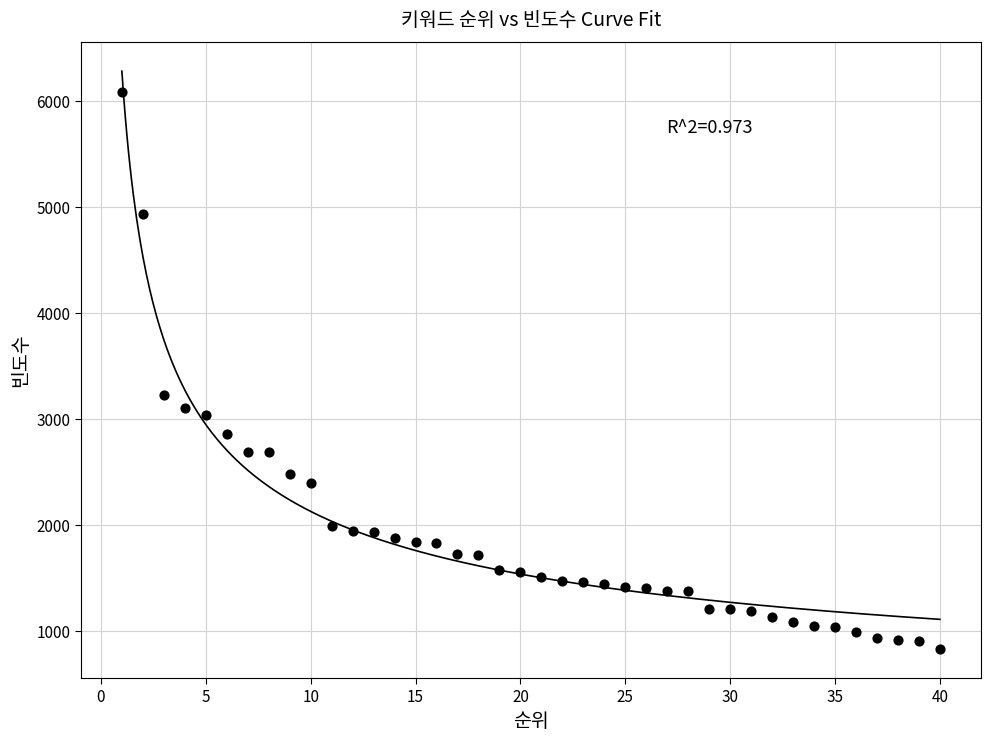

What Y value in the scatter plot is closest to 3455?

3222